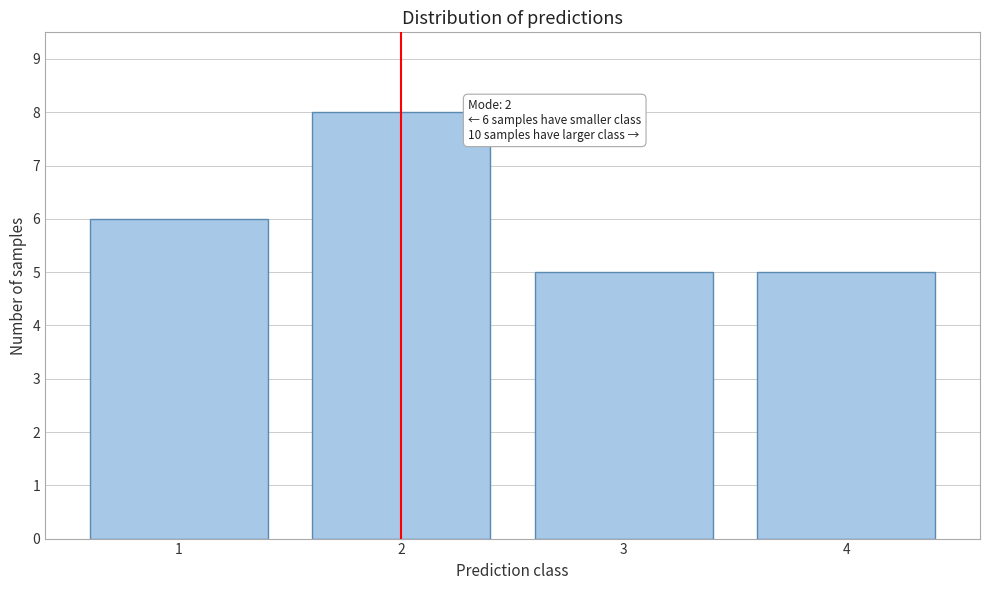

Reading right to left, what are all the values shown in this chart?

4=5	3=5	2=8	1=6